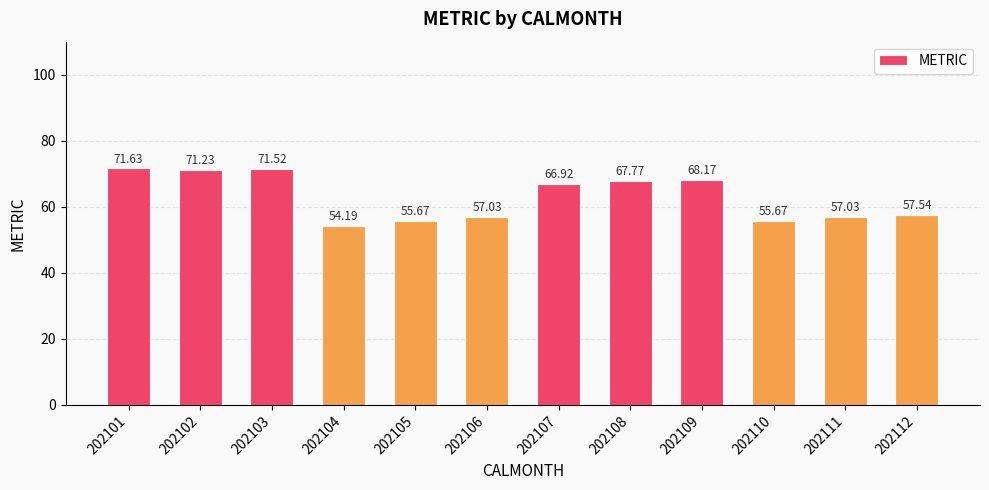

The value at 202110 is 81.8. True or false?

False